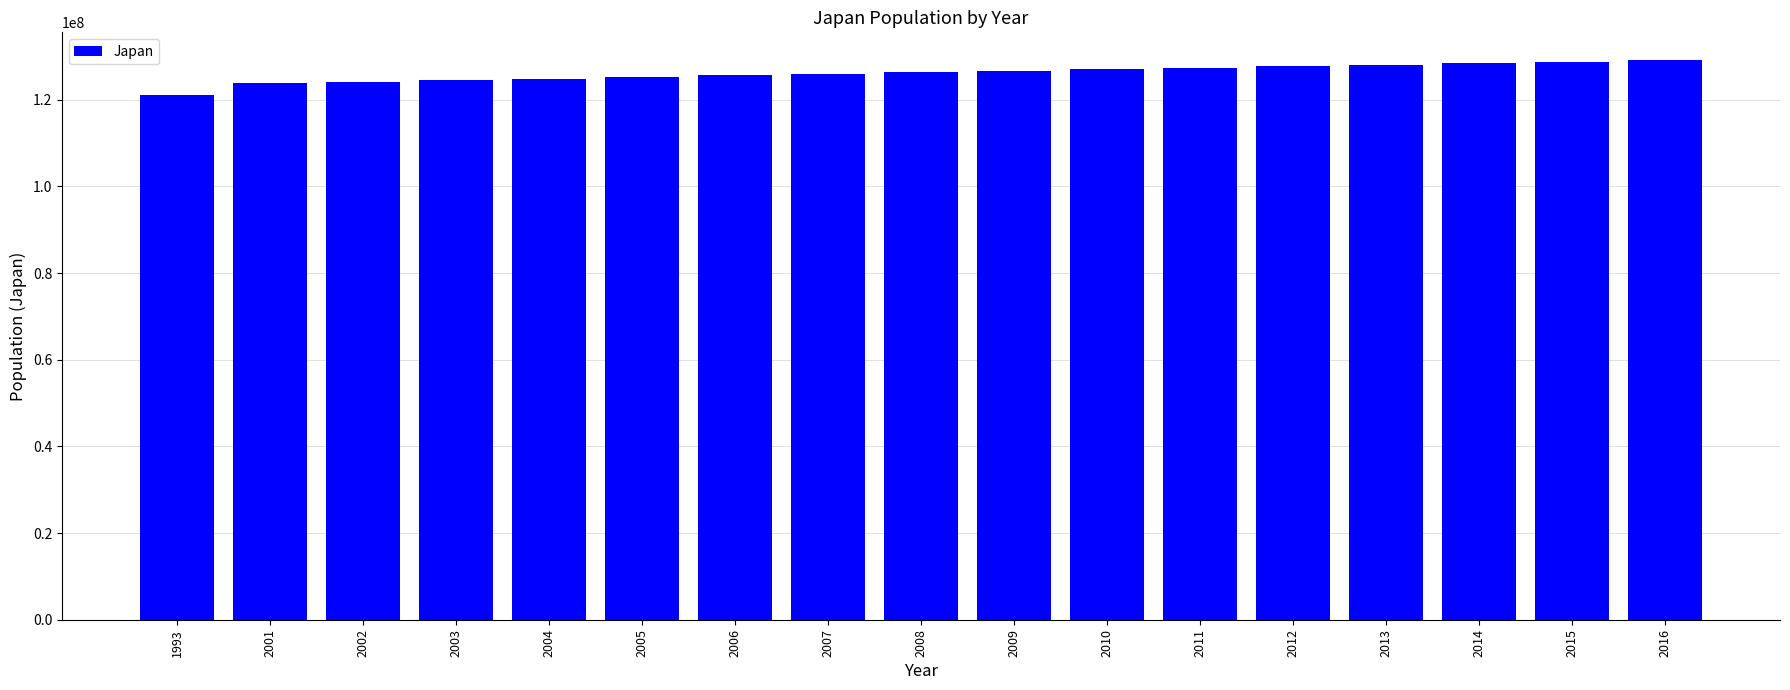

What is the value of the 7th bar from the left?

125600000